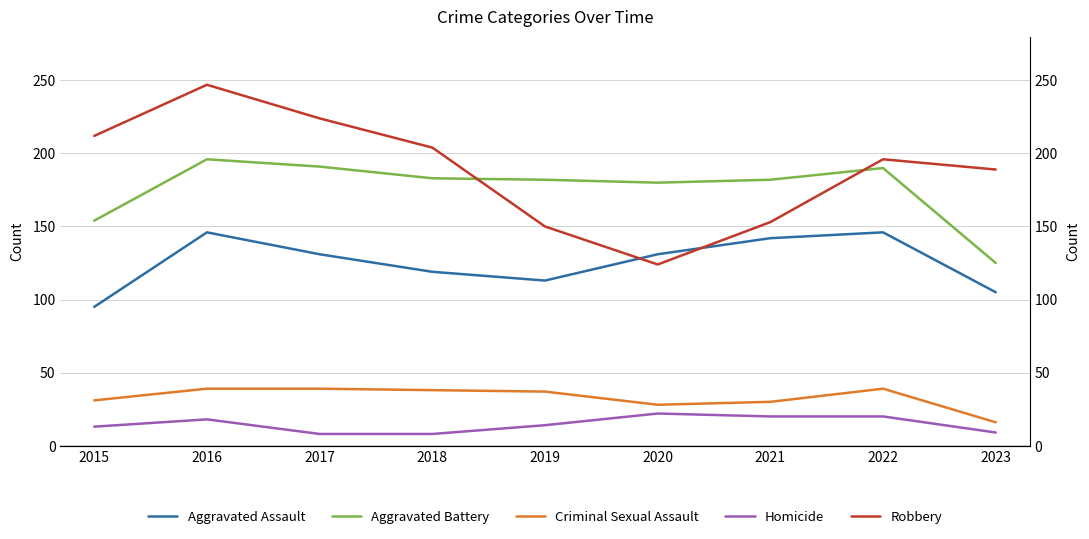

What is the sum of the Aggravated Assault values at 2018 and 2017?

250